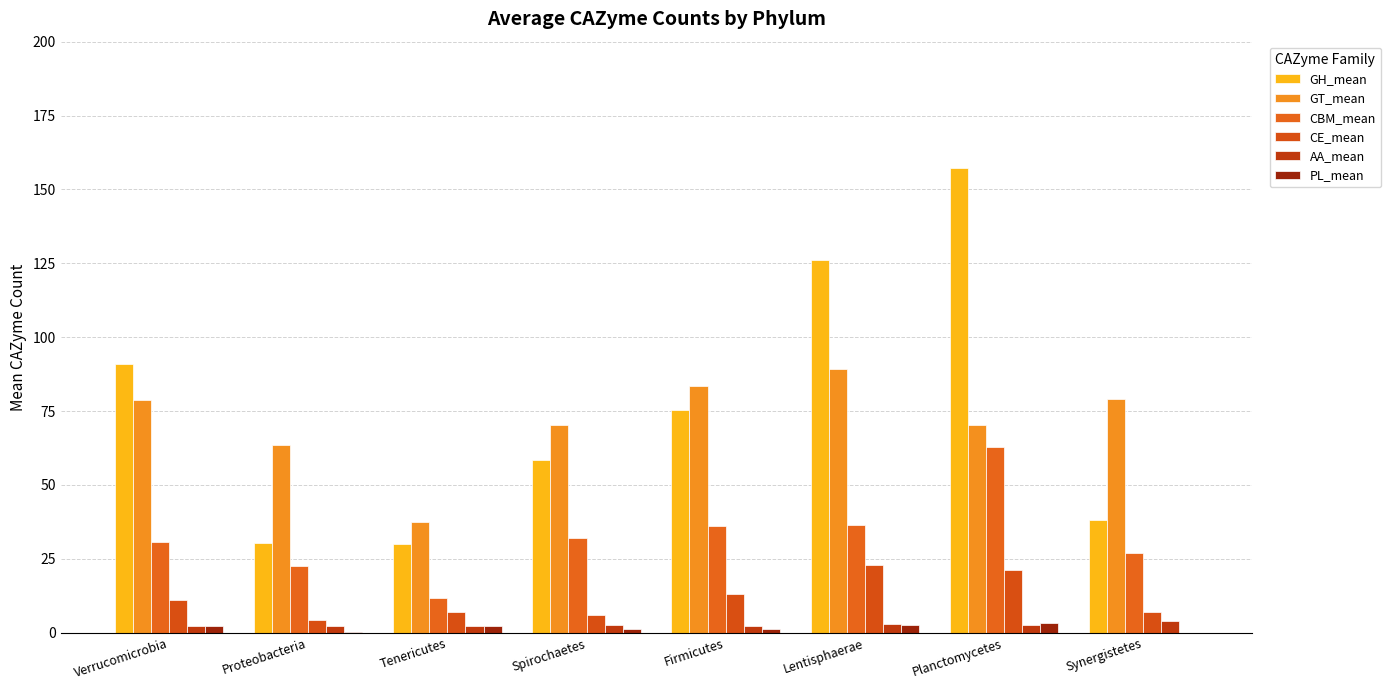

How many groups of bars are there?

8